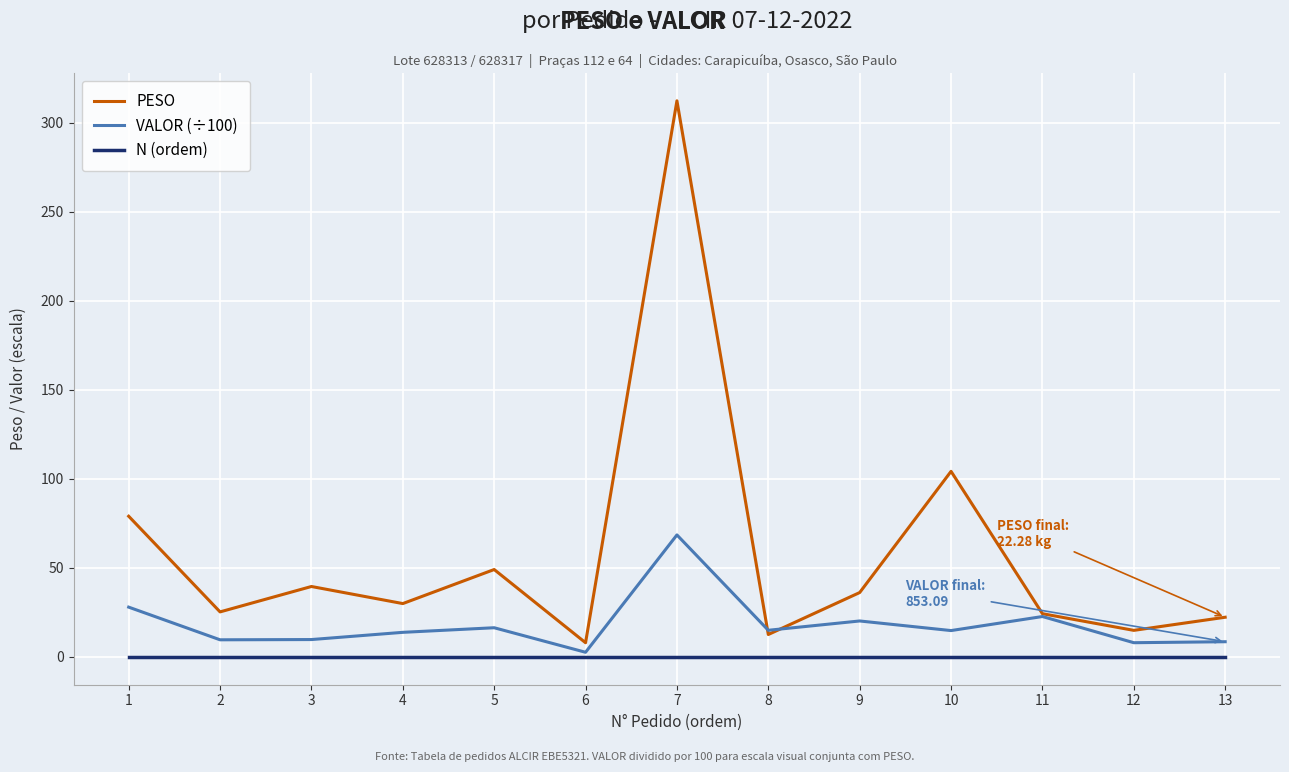

What is the sum of all VALOR (÷100) values?

237.7